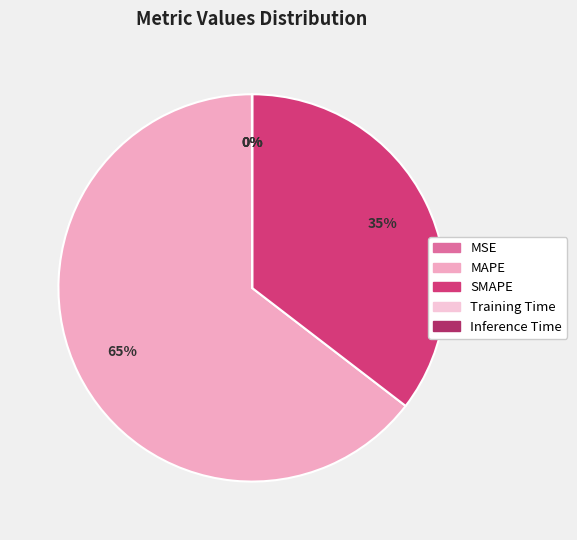

What percentage is the SMAPE slice, to the nearest percent?

35%